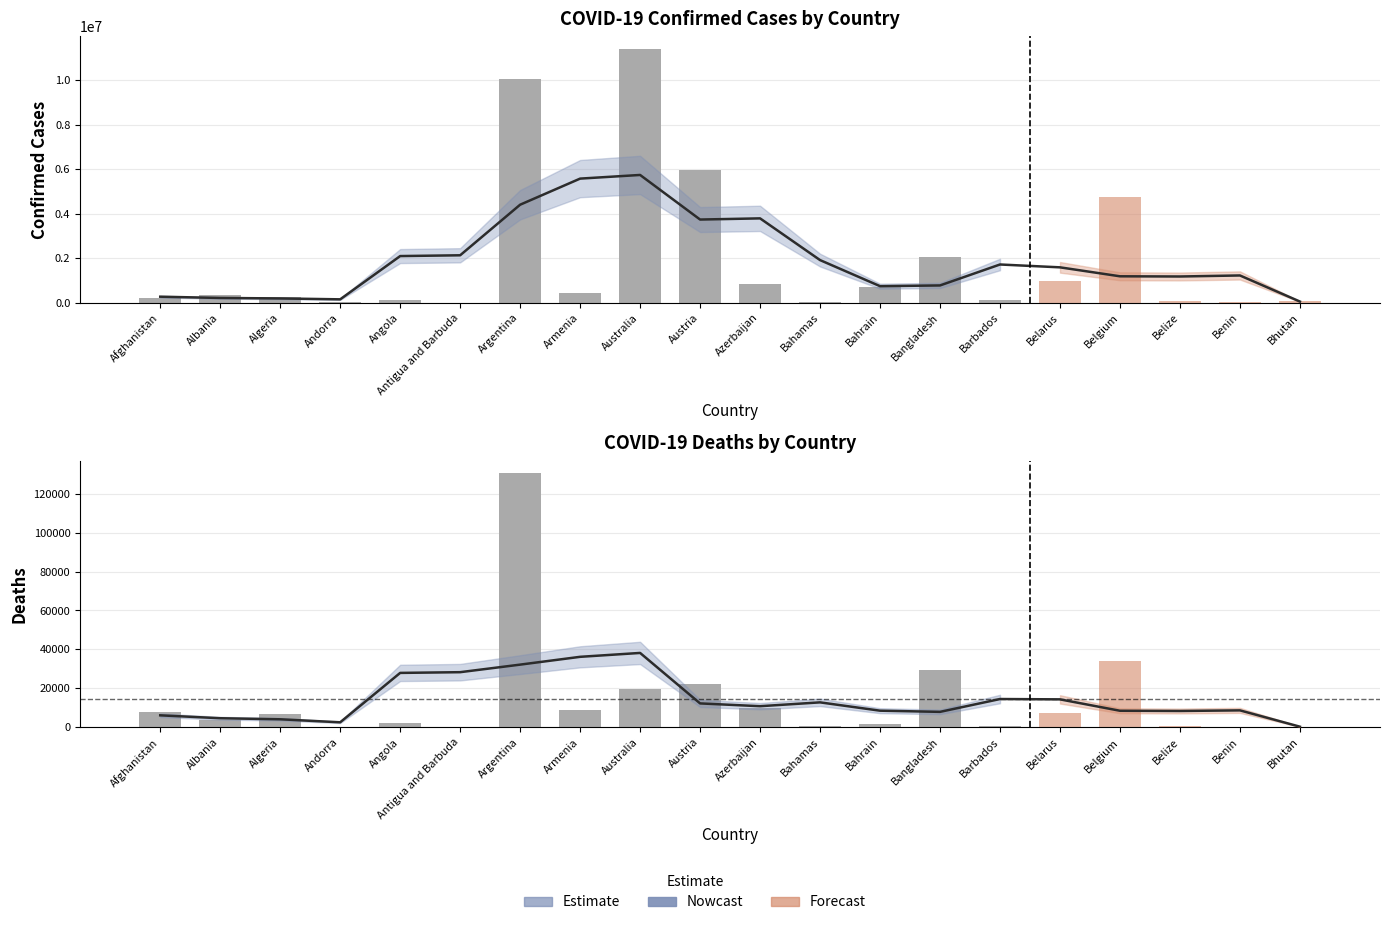

What is the label of the 18th bar from the left?

Belize